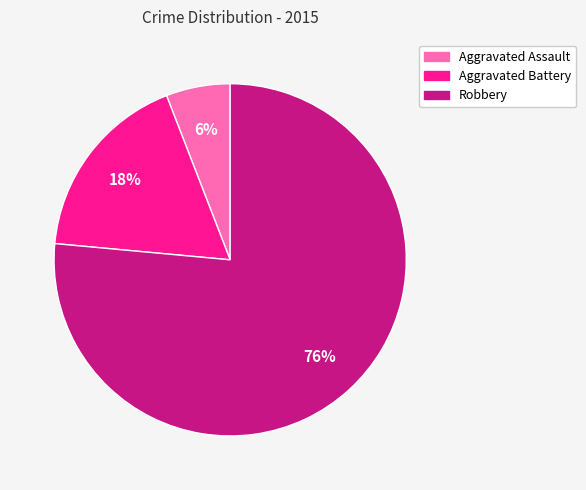

What percentage is the Aggravated Battery slice, to the nearest percent?

18%